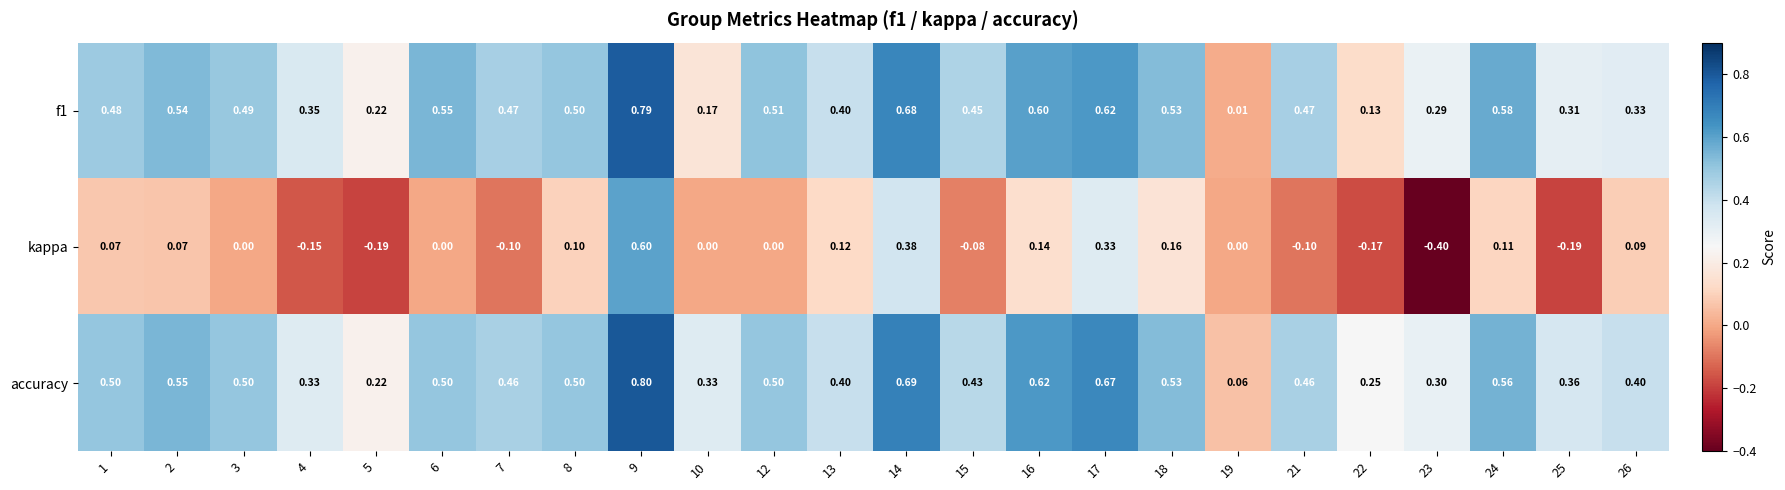

Which series has the largest total across all categories?

accuracy